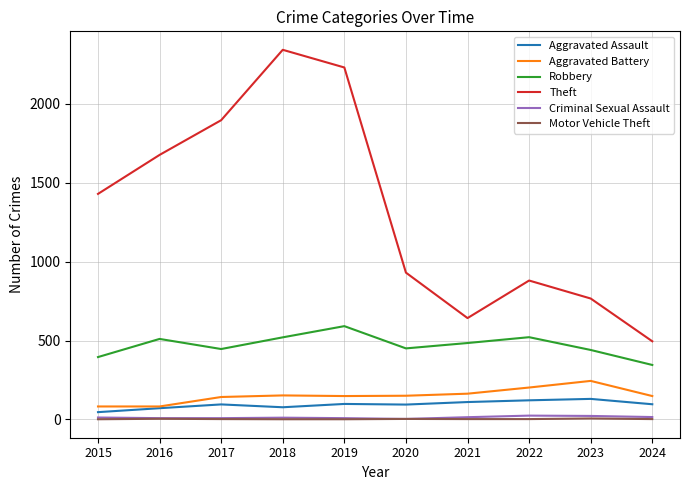

At which category does Robbery reach its first local valley?

2017